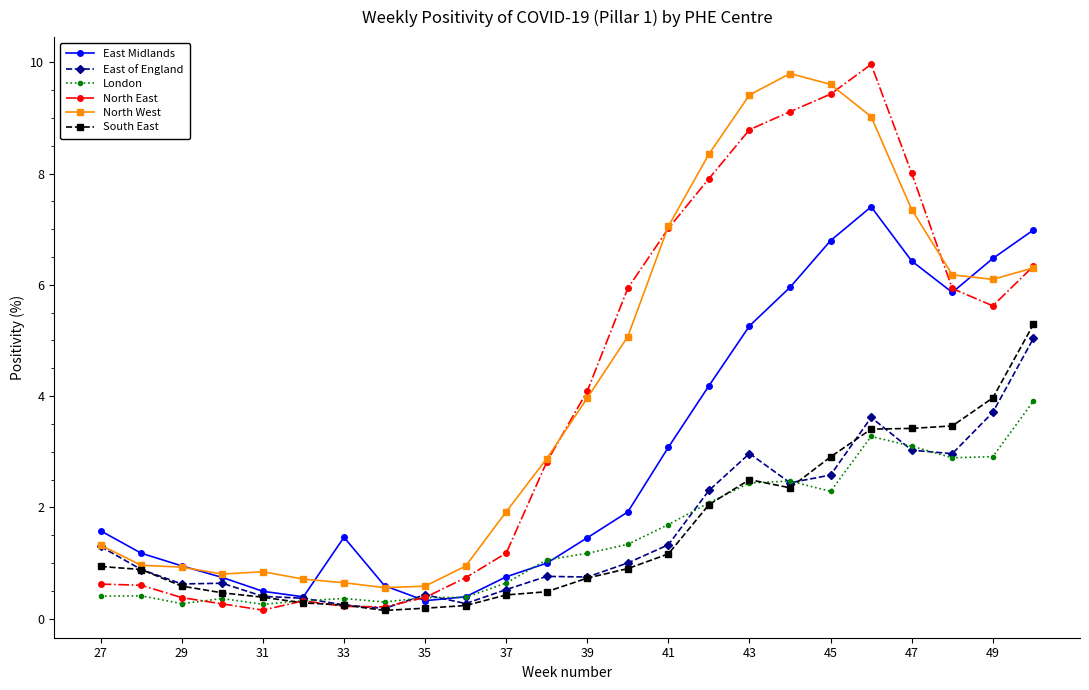

True or false: East of England has more than 1 points higher than both neighbors.

True